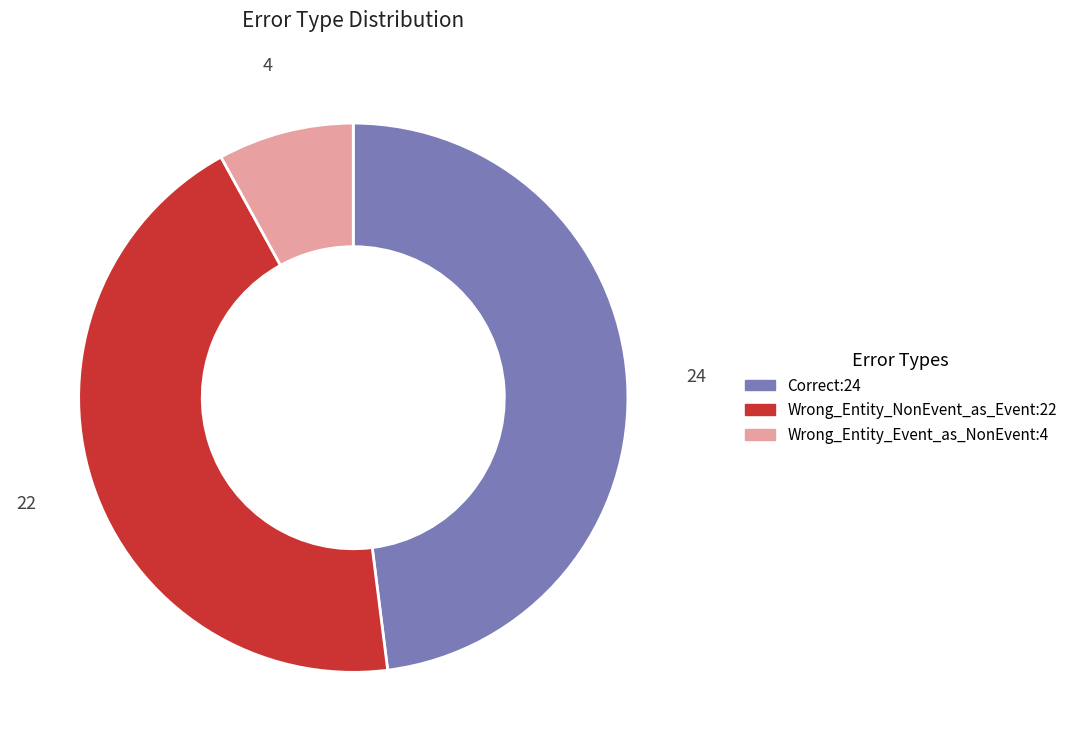

Does any single category account for the majority?

No